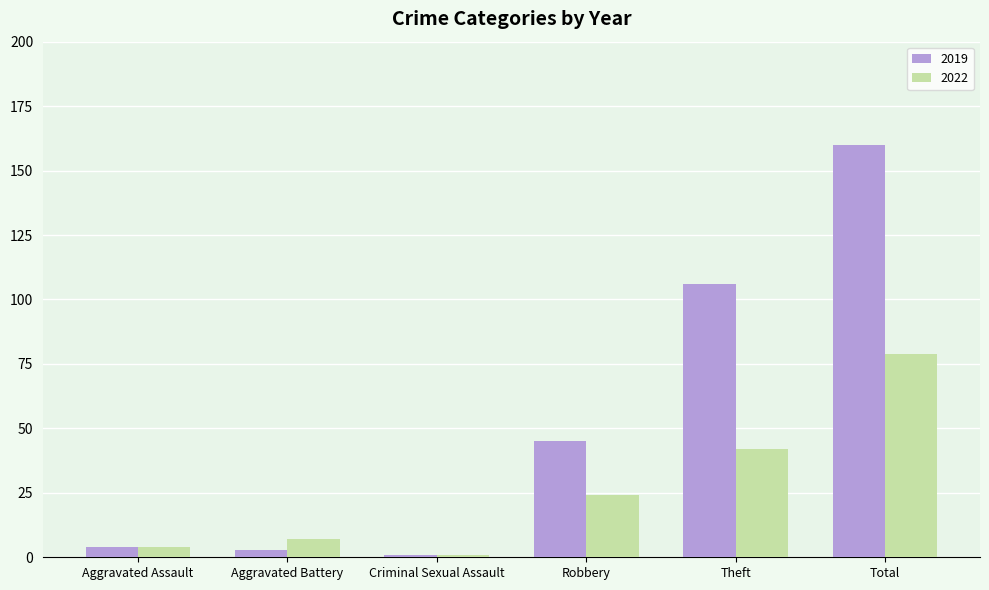

What is the average value of the 2019 series?

53